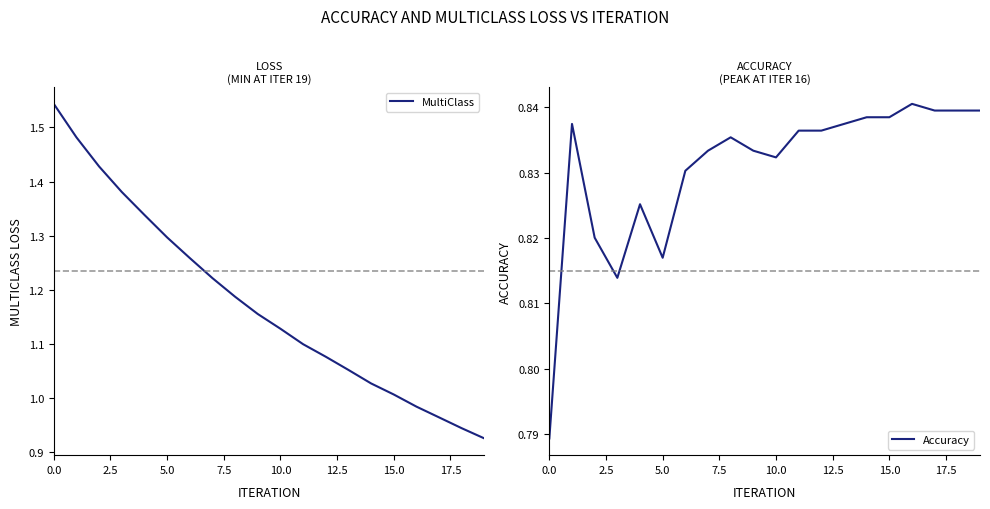

True or false: MultiClass and Accuracy cross at least once.

False